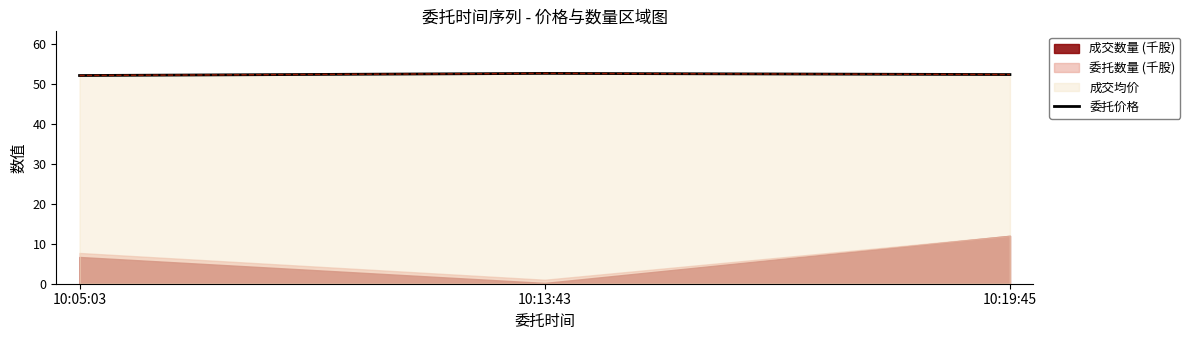

List the labels in order of value, largest first.

10:13:43, 10:19:45, 10:05:03